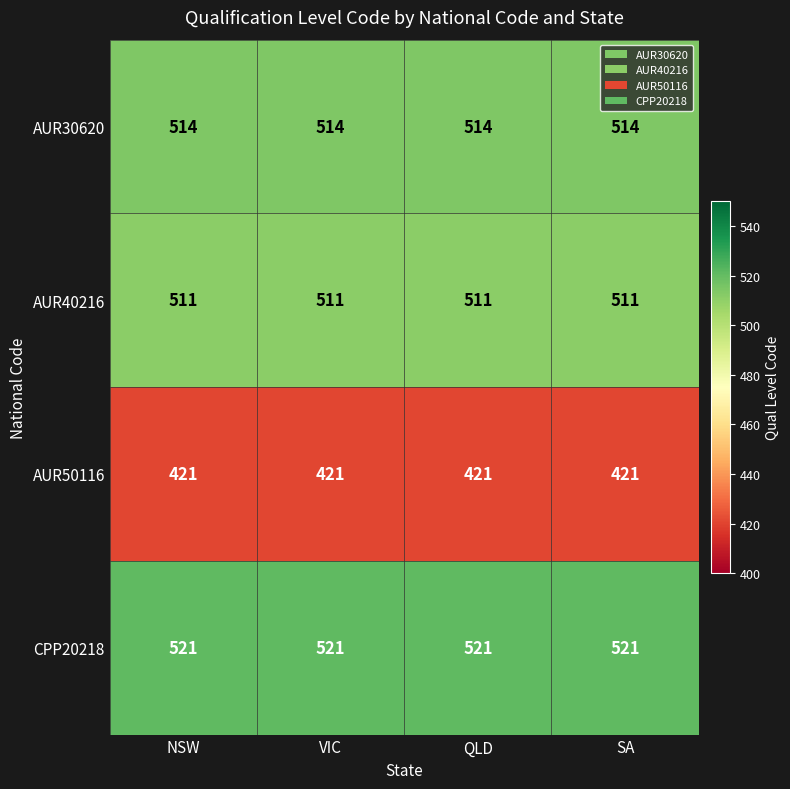

At SA, list the series in order from largest to smallest.

CPP20218, AUR30620, AUR40216, AUR50116